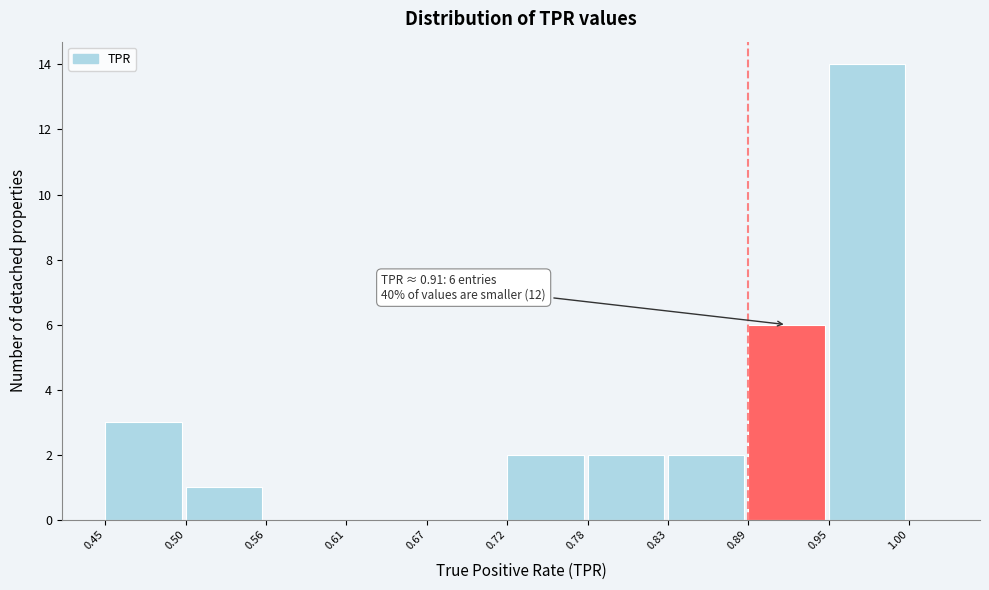

Which range on the x-axis has the tallest bar?

0.95 to 1.00